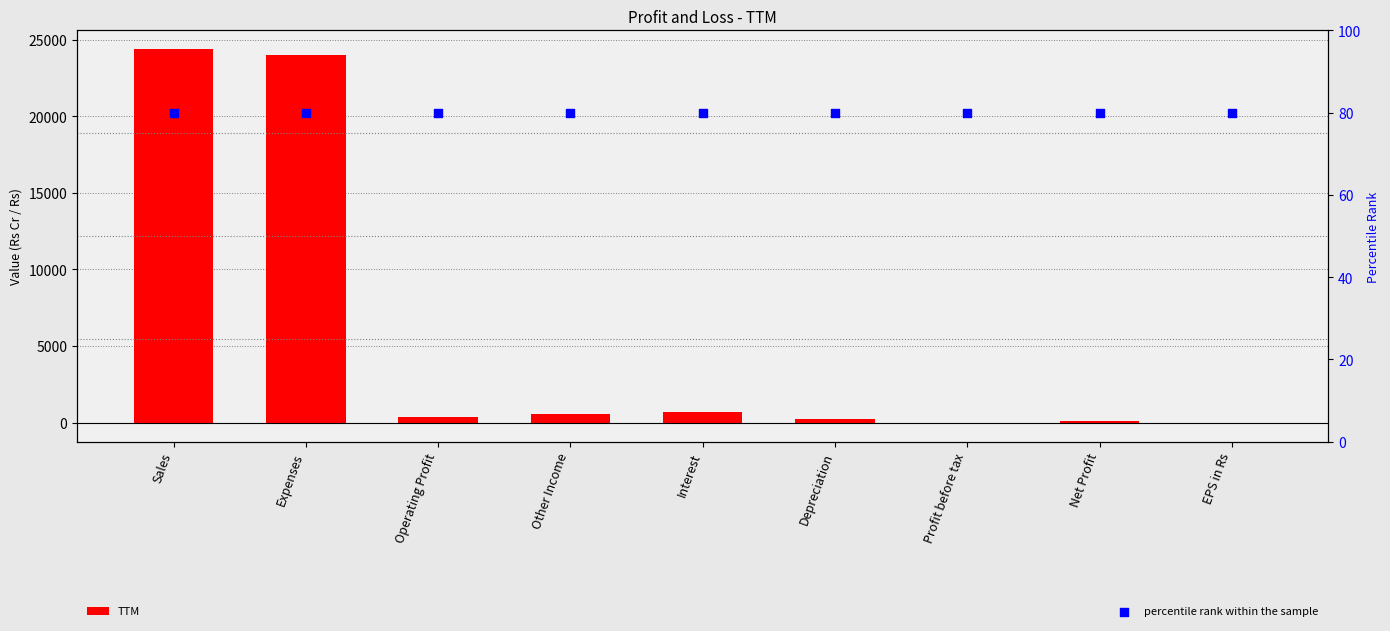

What is the total value across all series at Sales?

24454.0